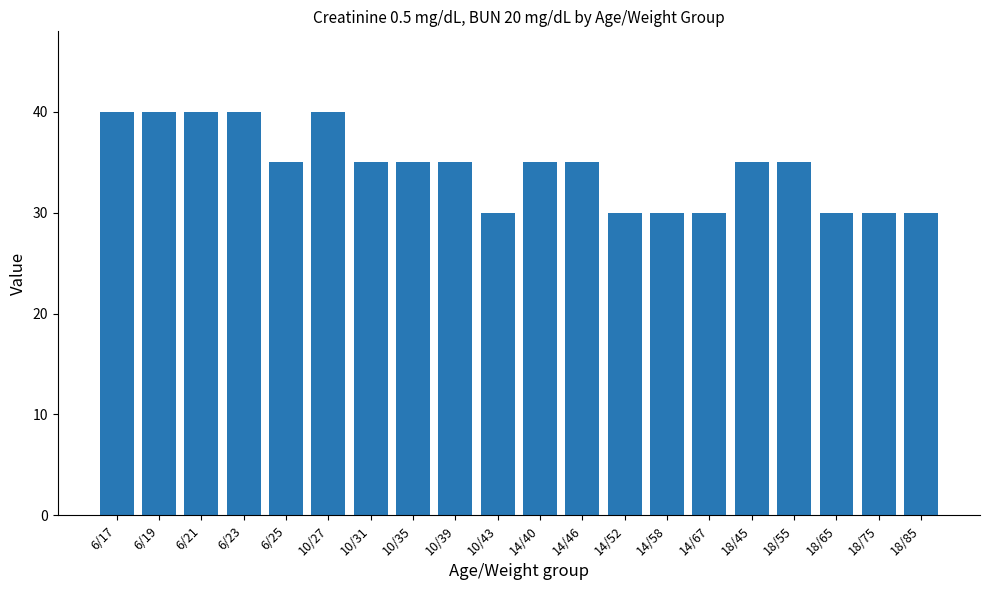

Are the bars grouped side by side (vs. stacked)?

No